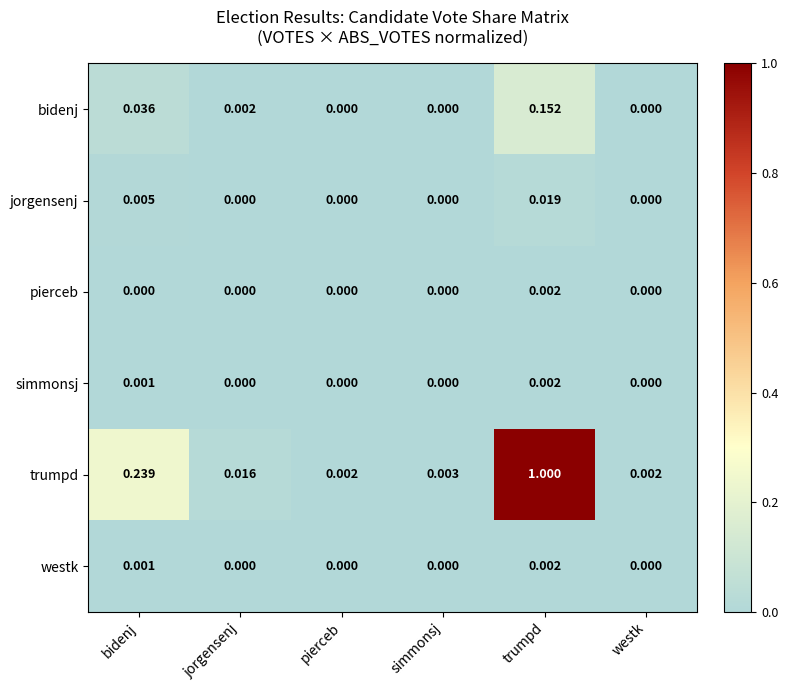

Which series has the largest range (max minus min)?

trumpd